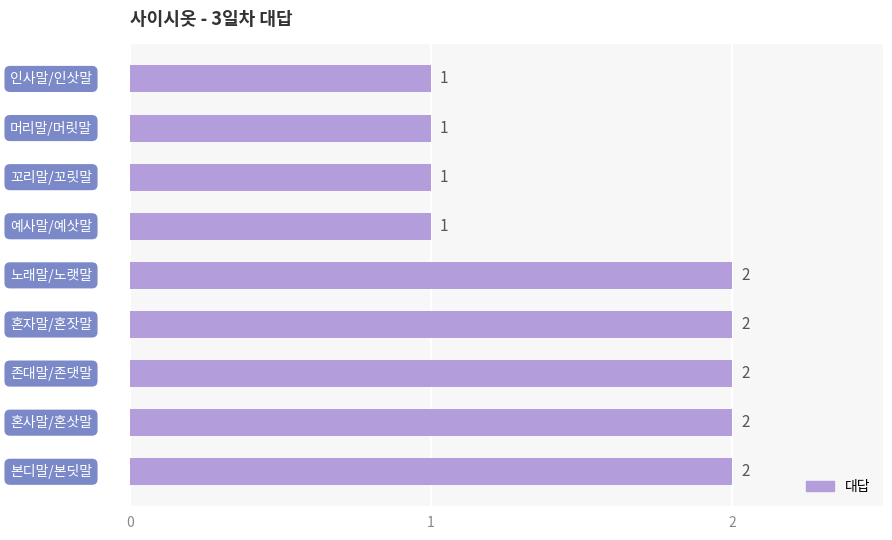

What is the difference between the maximum and minimum values?

1